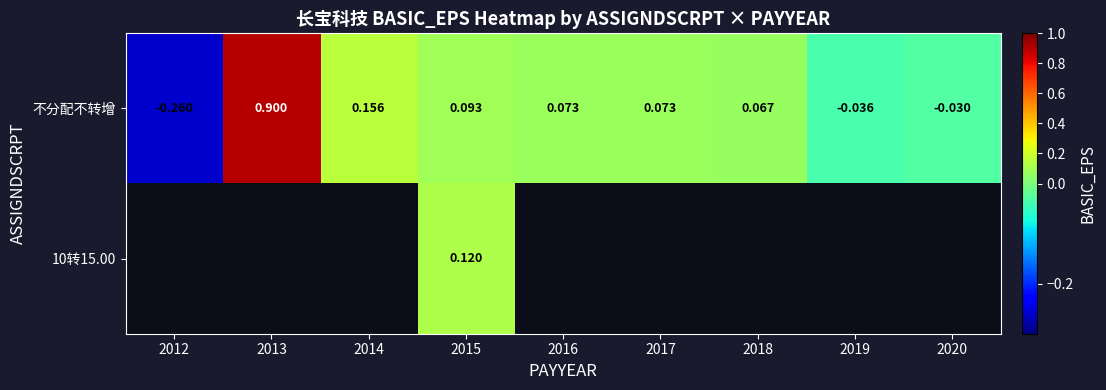

At which label does 不分配不转增 reach its peak?

2013